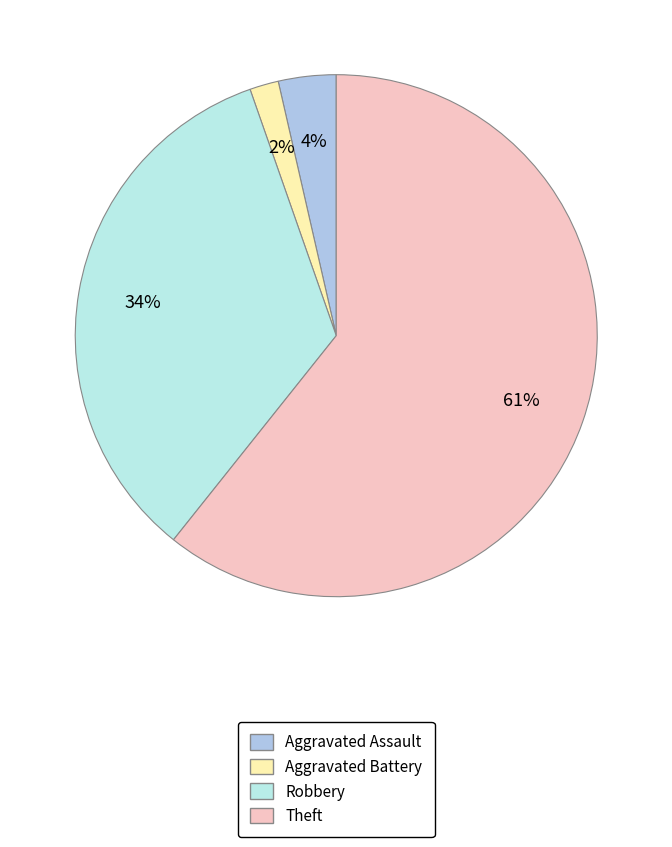

To the nearest percent, what is the average slice percentage?

25%